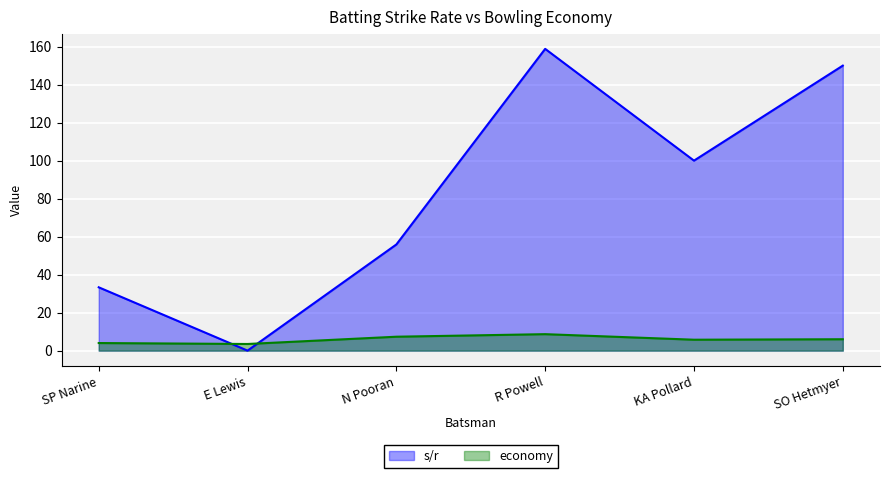

Is the value of s/r at N Pooran greater than the value of economy at R Powell?

Yes